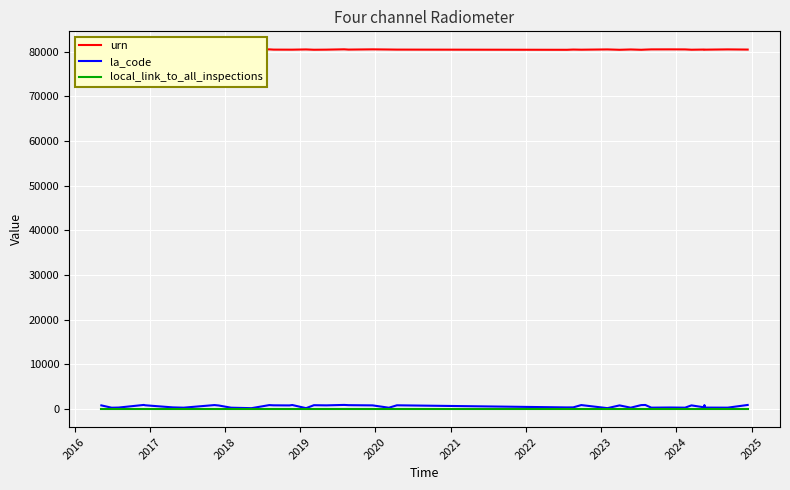

Does the chart display data point markers on the line(s)?

No